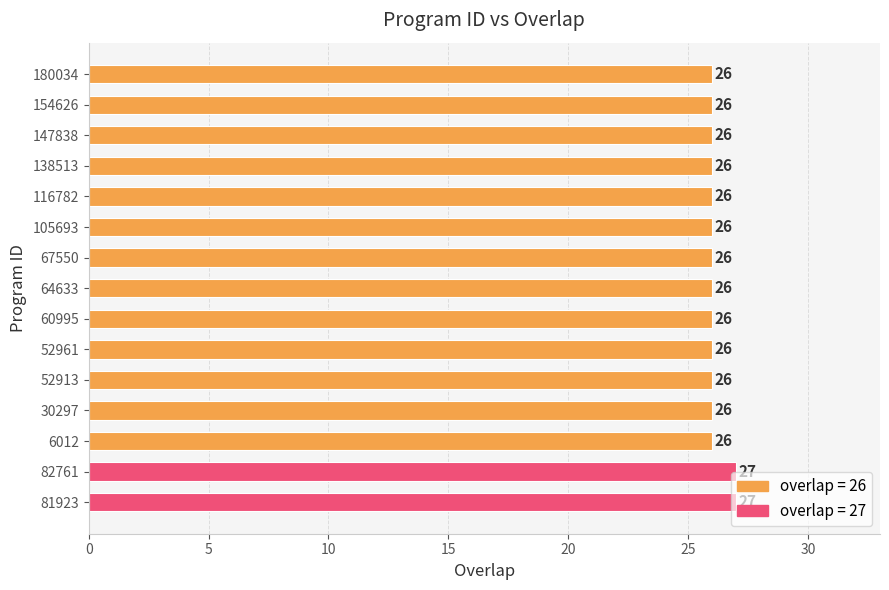

The chart shows a value of 26 at 147838. True or false?

True